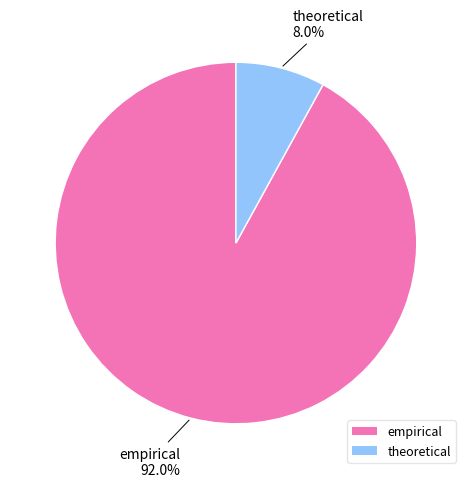

Count the number of slices in the pie.

2